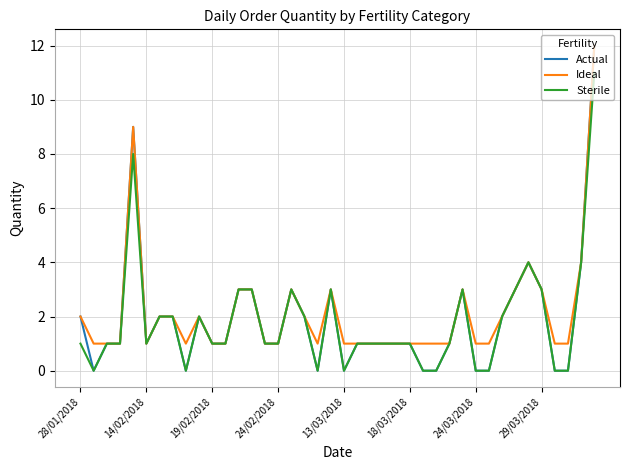

Which series has the widest spread of values?

Actual